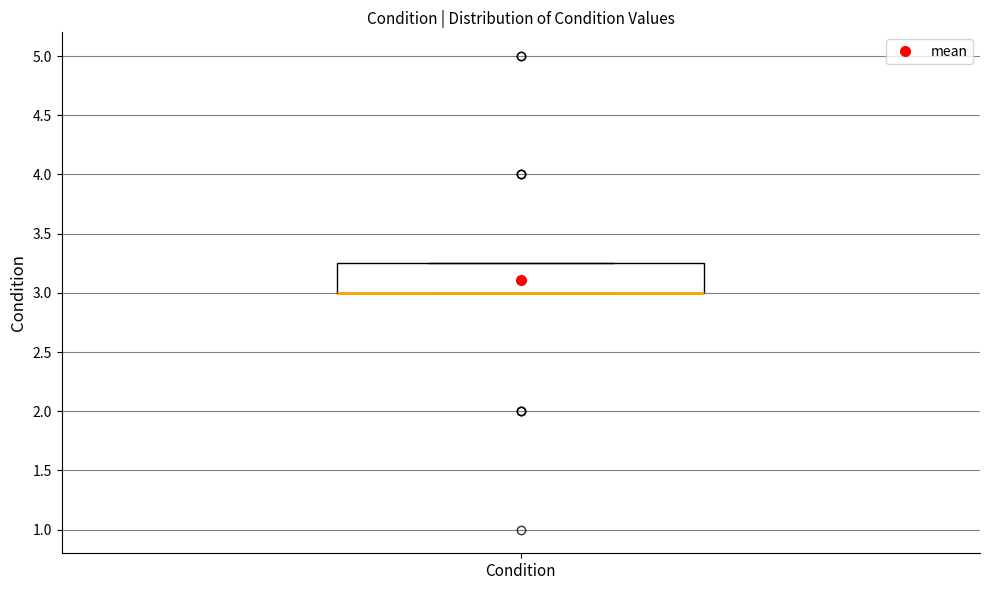

Read this box plot against the y-axis: the position of the median line, the range covered by the box, and the ends of both whiskers. The values are not printed on the chart, so give them approximately, as read against the axis.

median 3.00 (drawn on the box's lower edge), box 3.00 to 3.25, whiskers 3.00 to 3.25